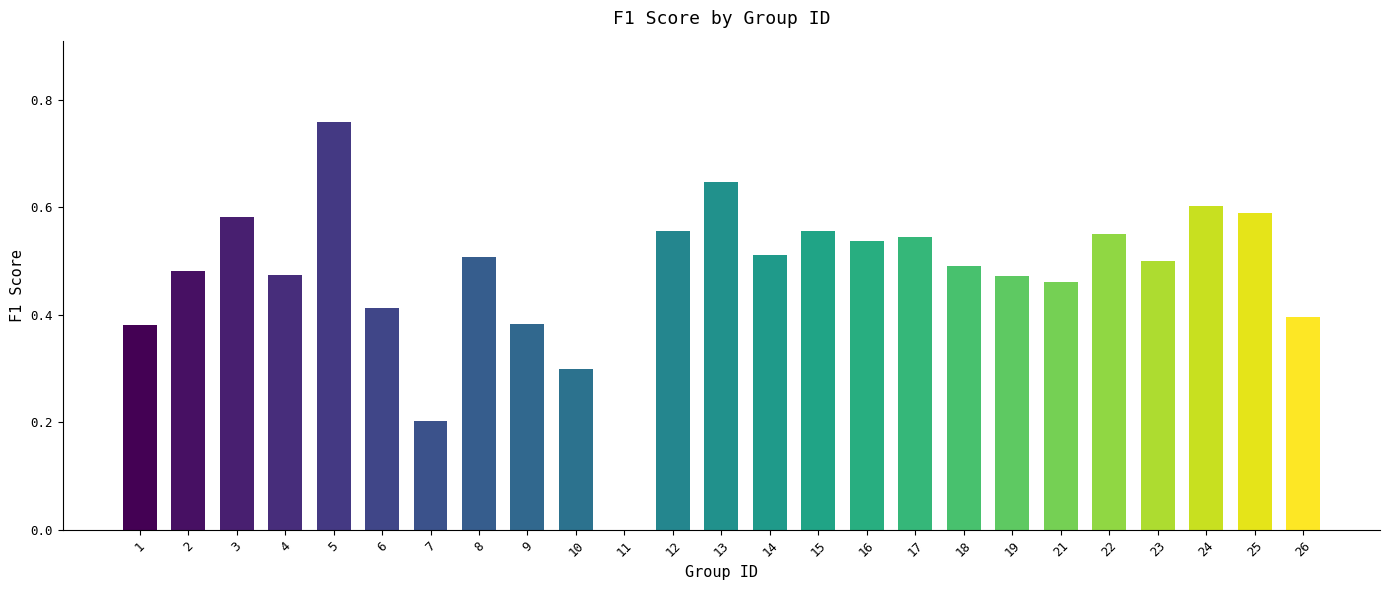

The value at 13 is 0.4. True or false?

False